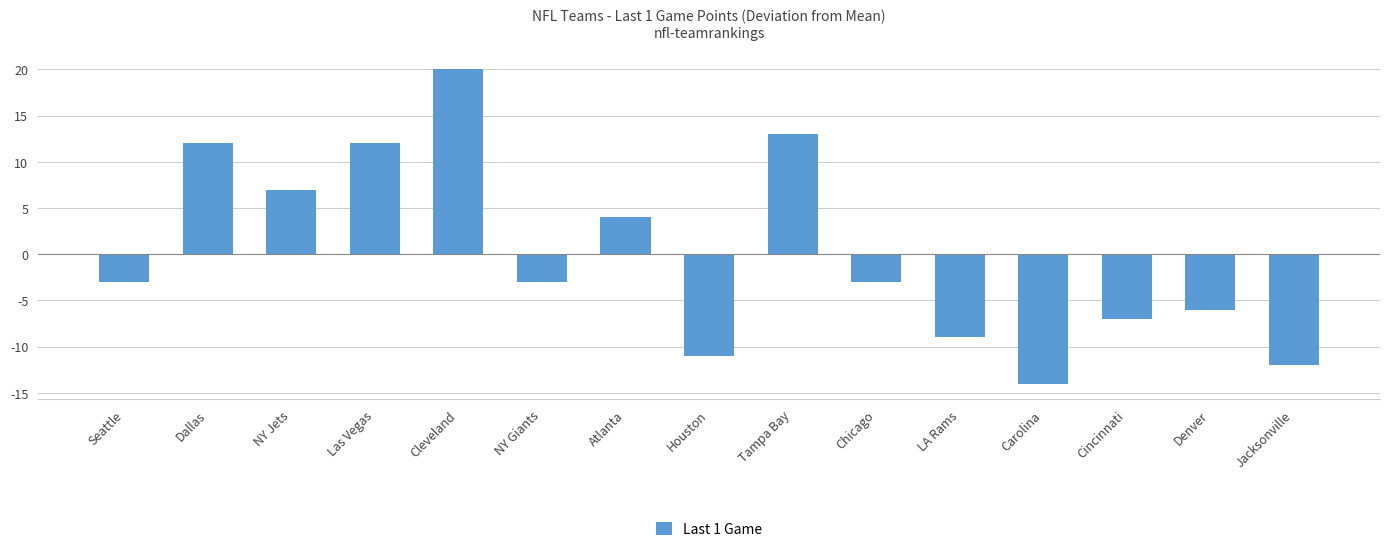

Are the bars grouped side by side (vs. stacked)?

No